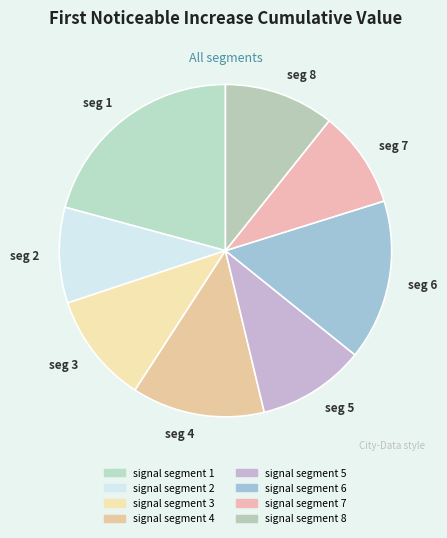

How many segments does this pie chart have?

8